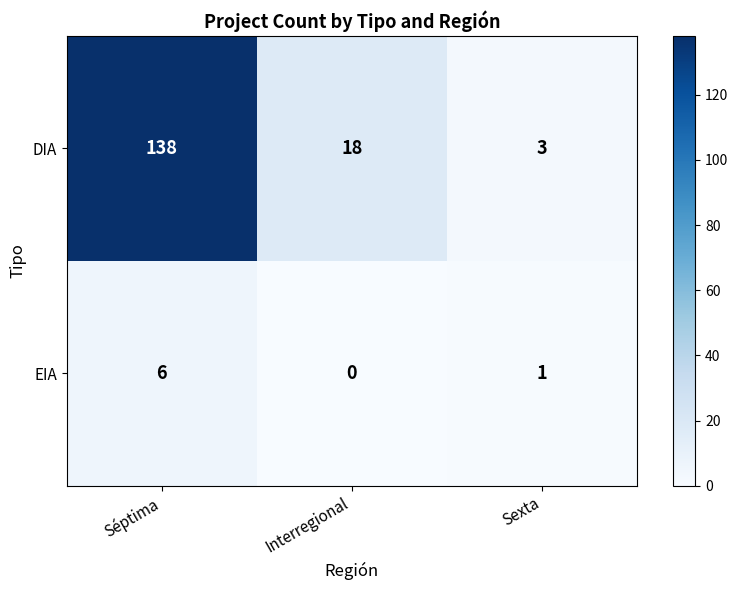

Count the EIA values in the range 0 to 6.

3